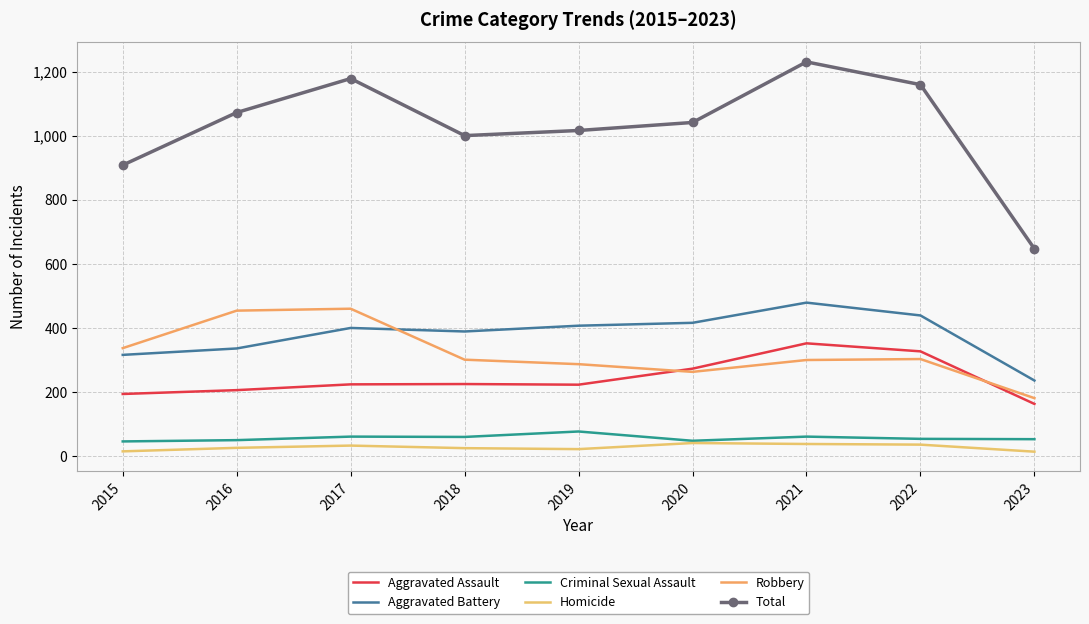

Between 2022 and 2023, which series saw the biggest shift?

Total